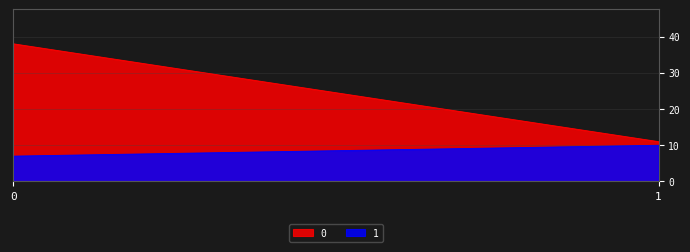

Reading left to right, extract all data points from this chart.

0: 0=38	1=11
1: 0=7	1=10